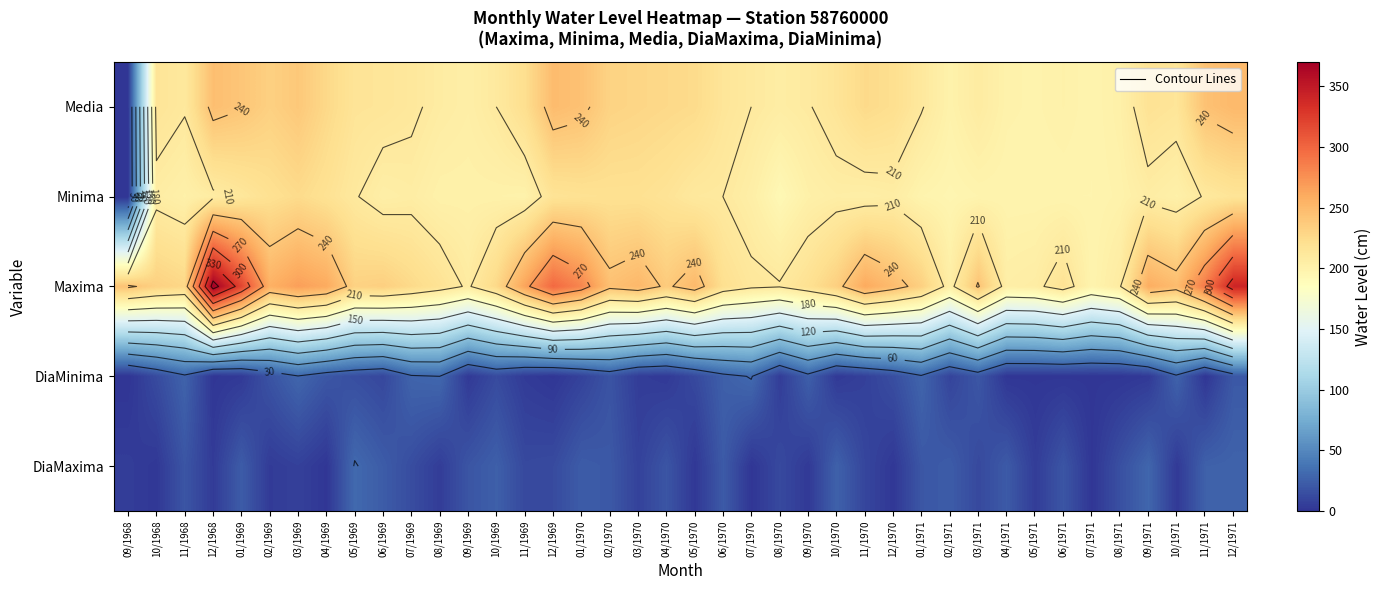

Rank the series by their maximum value, from highest to lowest.

Maxima, Media, Minima, DiaMaxima, DiaMinima